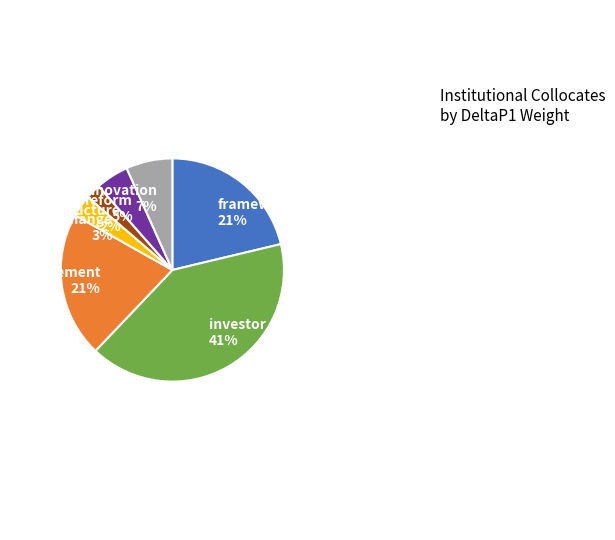

Is the sum of framework and arrangement greater than half?

No